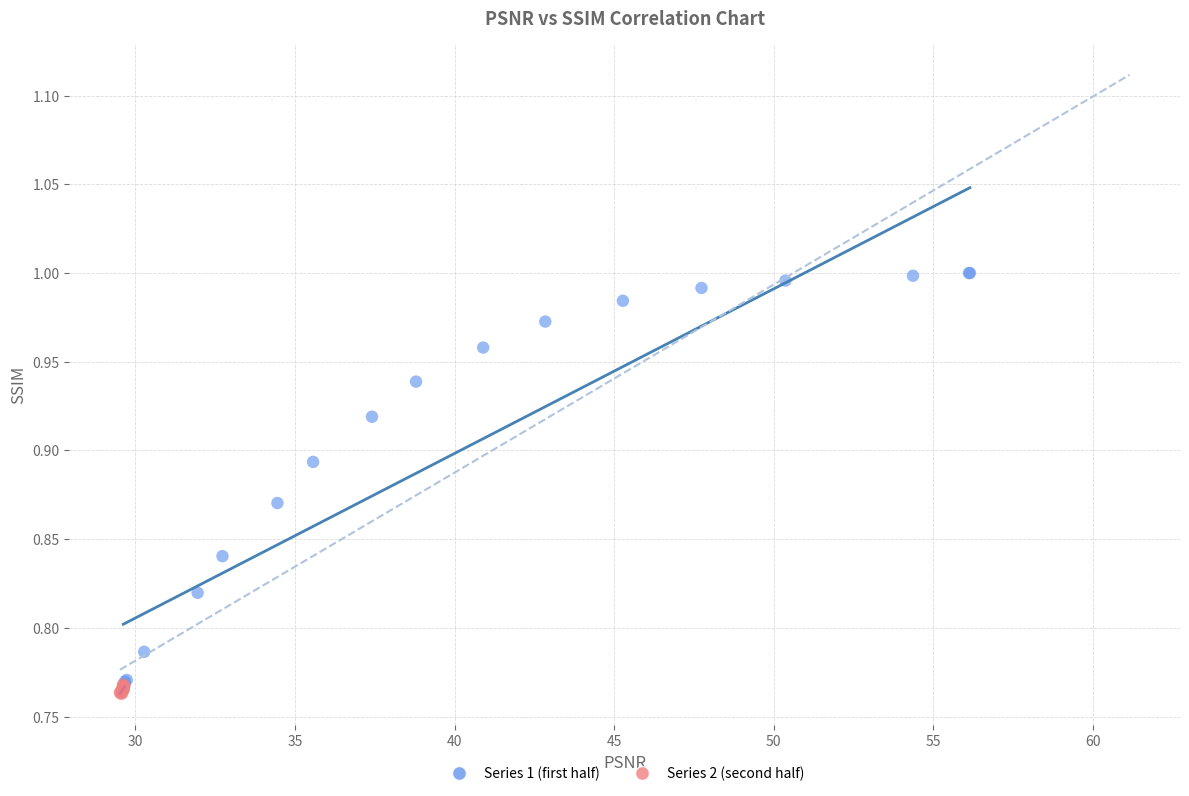

Which series has the largest Y range (max minus min)?

Series 1 (first half)